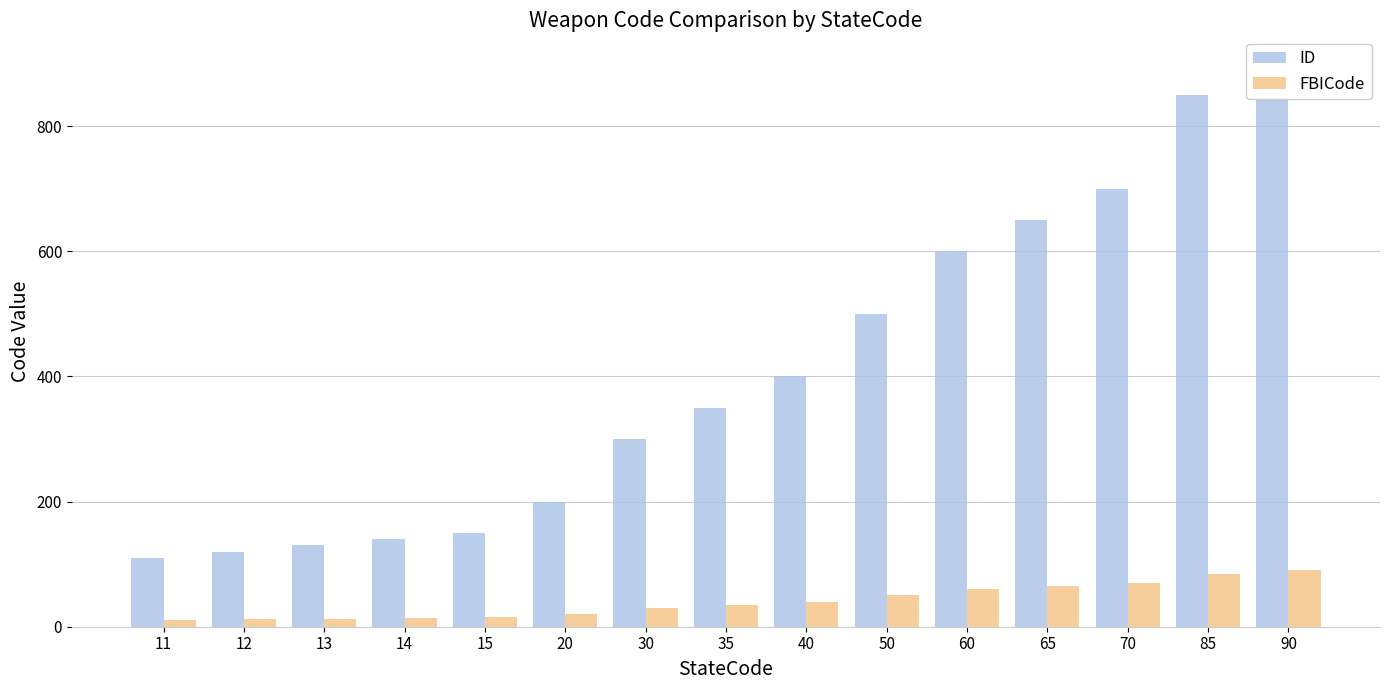

Which series has the largest range (max minus min)?

ID